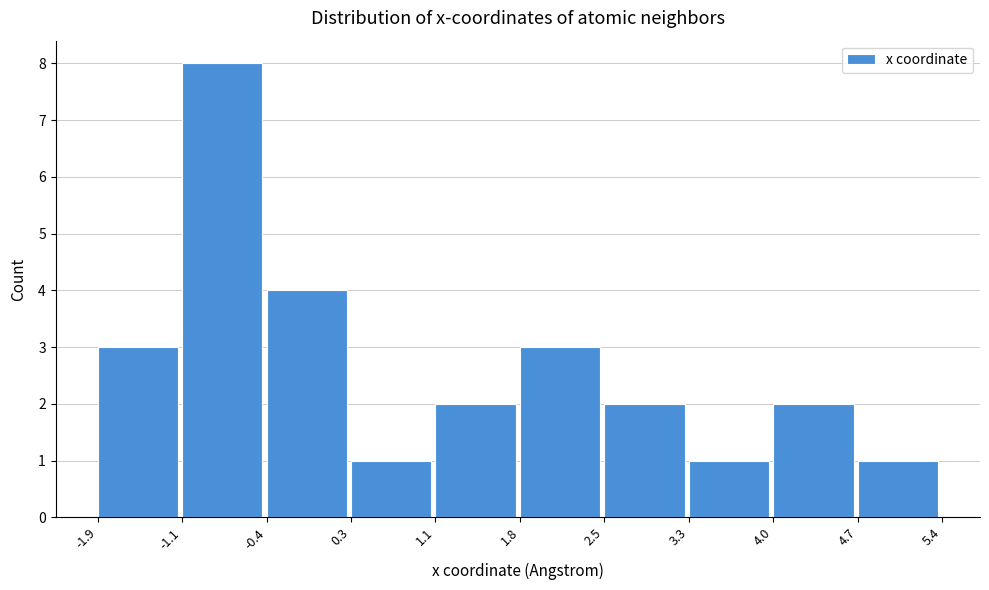

Which range on the x-axis has the tallest bar?

-1.1 to -0.4